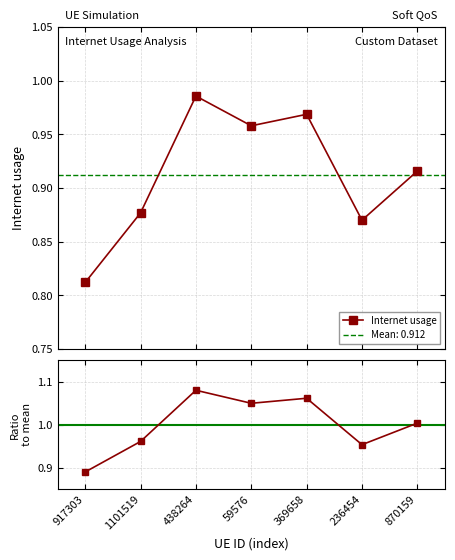

The Ratio to mean series shows 1.0 at 870159. True or false?

True